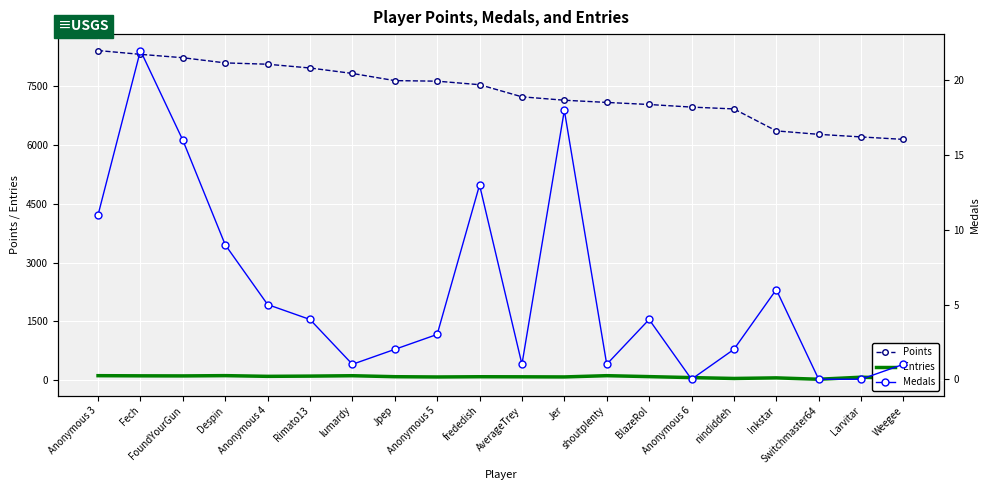

What is the difference between the highest and lowest values at Anonymous 6?

6965